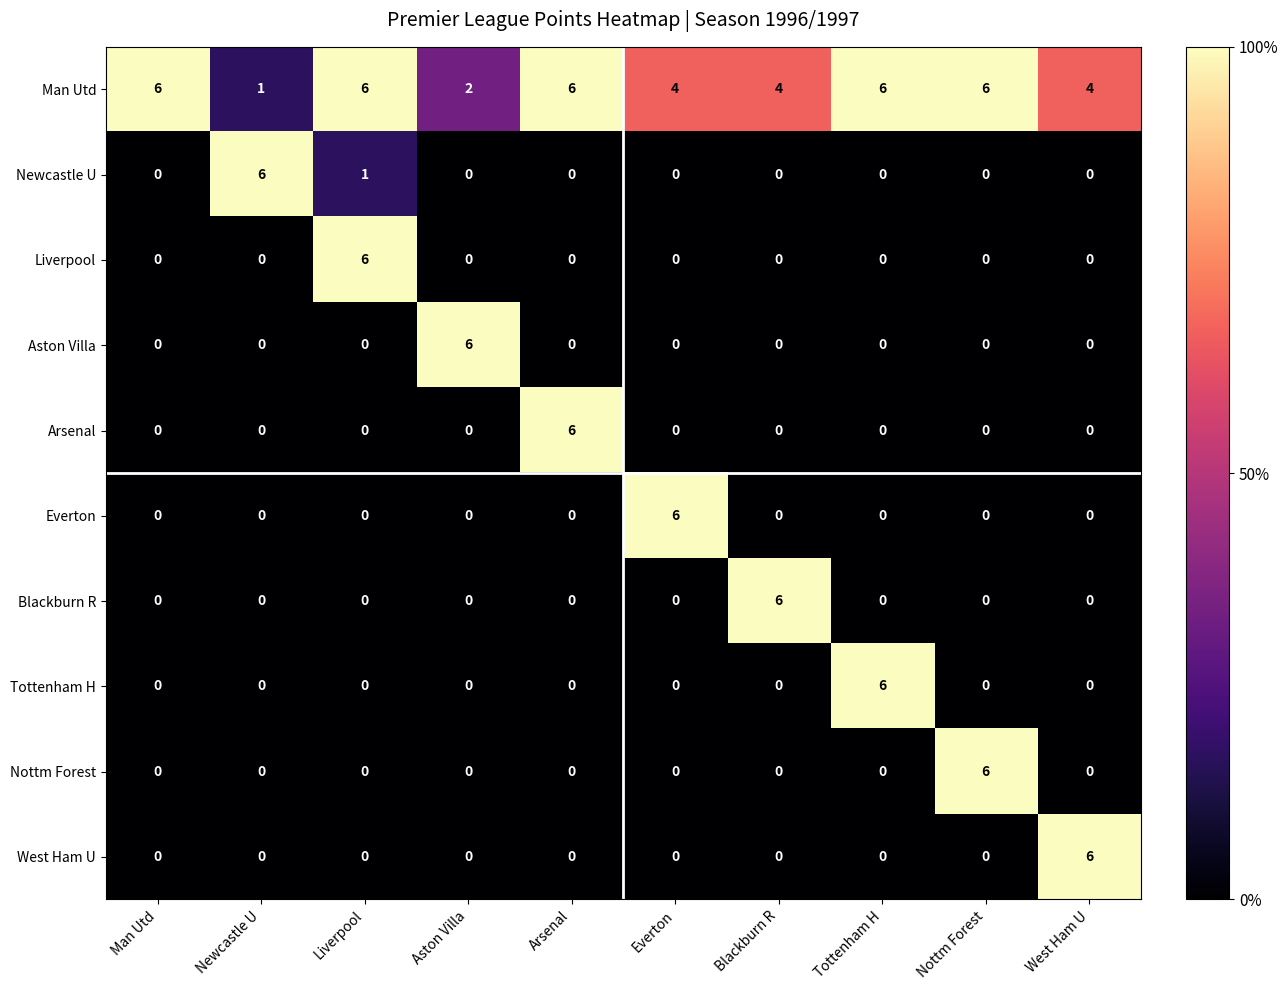

At which label does Nottm Forest reach its peak?

Nottm Forest